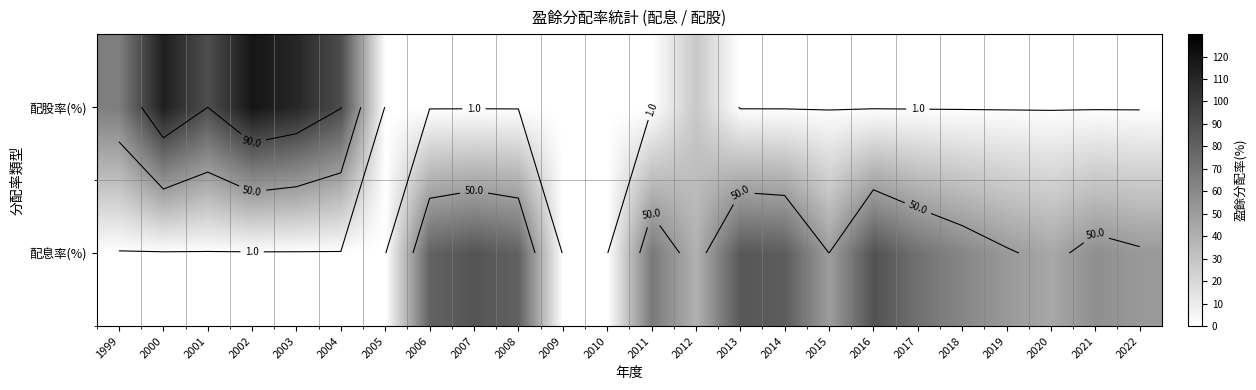

Is it true that 配股率(%) equals 0.0 at 2007?

True